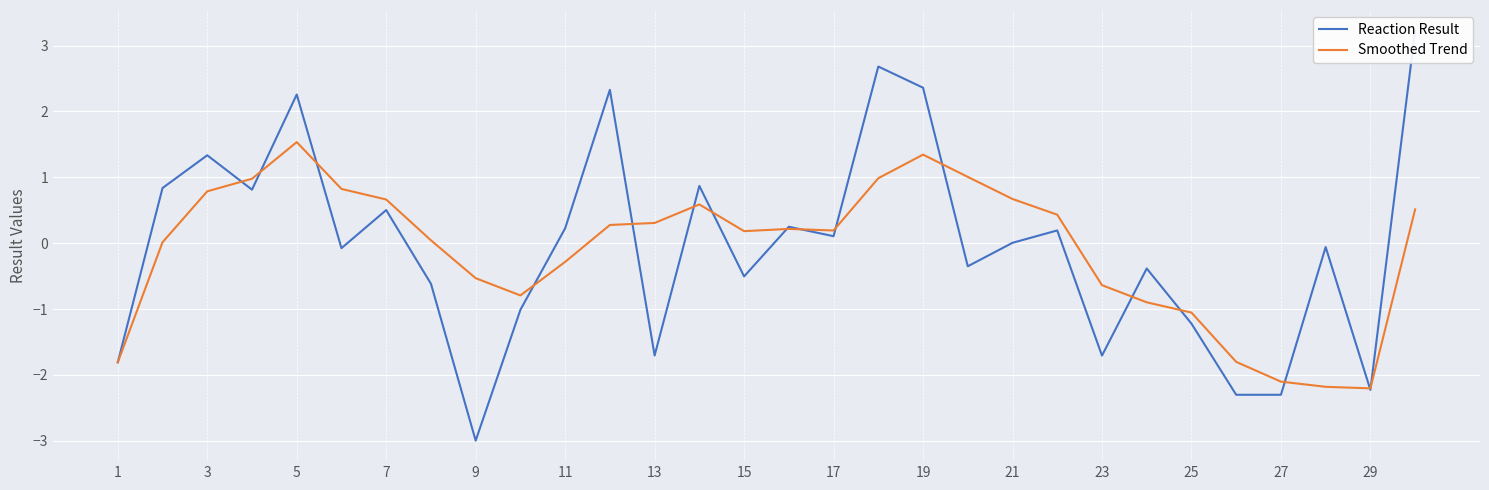

The Smoothed Trend series shows -1.1 at 25. True or false?

True